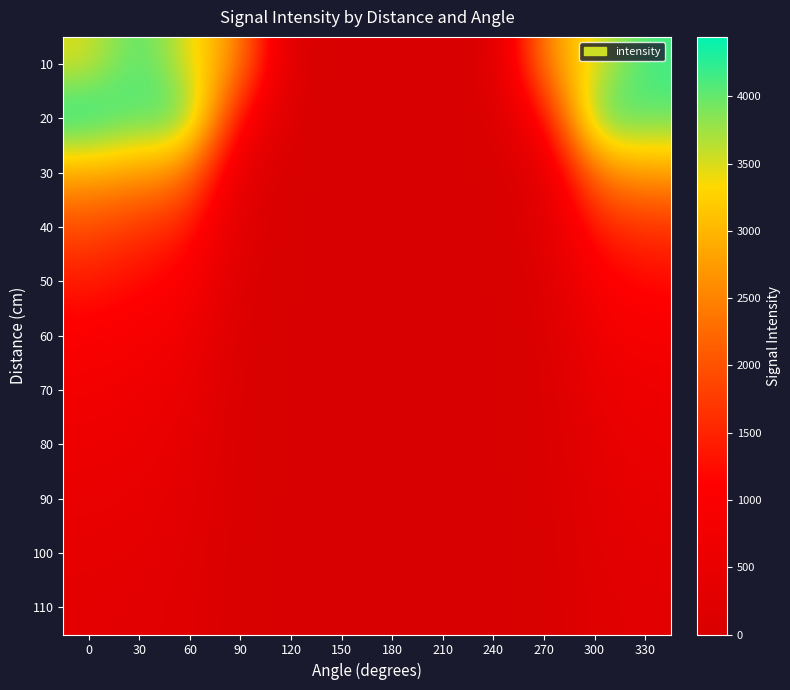

Reading left to right, transcribe all the data shown in this chart.

10: 0=3460	30=4175	60=3428	90=2628	120=0	150=0	180=0	210=0	240=0	270=2628	300=3428	330=4175
20: 0=4443	30=4040	60=4278	90=1096	120=0	150=0	180=0	210=0	240=0	270=1096	300=4278	330=4040
30: 0=2871	30=2762	60=2480	90=216	120=0	150=0	180=0	210=0	240=0	270=216	300=2480	330=2762
40: 0=1947	30=1660	60=1455	90=174	120=0	150=0	180=0	210=0	240=0	270=174	300=1455	330=1660
50: 0=1383	30=1219	60=973	90=78	120=0	150=0	180=0	210=0	240=0	270=78	300=973	330=1219
60: 0=1017	30=886	60=705	90=44	120=0	150=0	180=0	210=0	240=0	270=44	300=705	330=886
70: 0=787	30=672	60=522	90=37	120=0	150=0	180=0	210=0	240=0	270=37	300=522	330=672
80: 0=617	30=577	60=383	90=29	120=0	150=0	180=0	210=0	240=0	270=29	300=383	330=577
90: 0=508	30=471	60=314	90=26	120=0	150=0	180=0	210=0	240=0	270=26	300=314	330=471
100: 0=418	30=378	60=260	90=19	120=0	150=0	180=0	210=0	240=0	270=19	300=260	330=378
110: 0=349	30=313	60=216	90=15	120=0	150=0	180=0	210=0	240=0	270=15	300=216	330=313